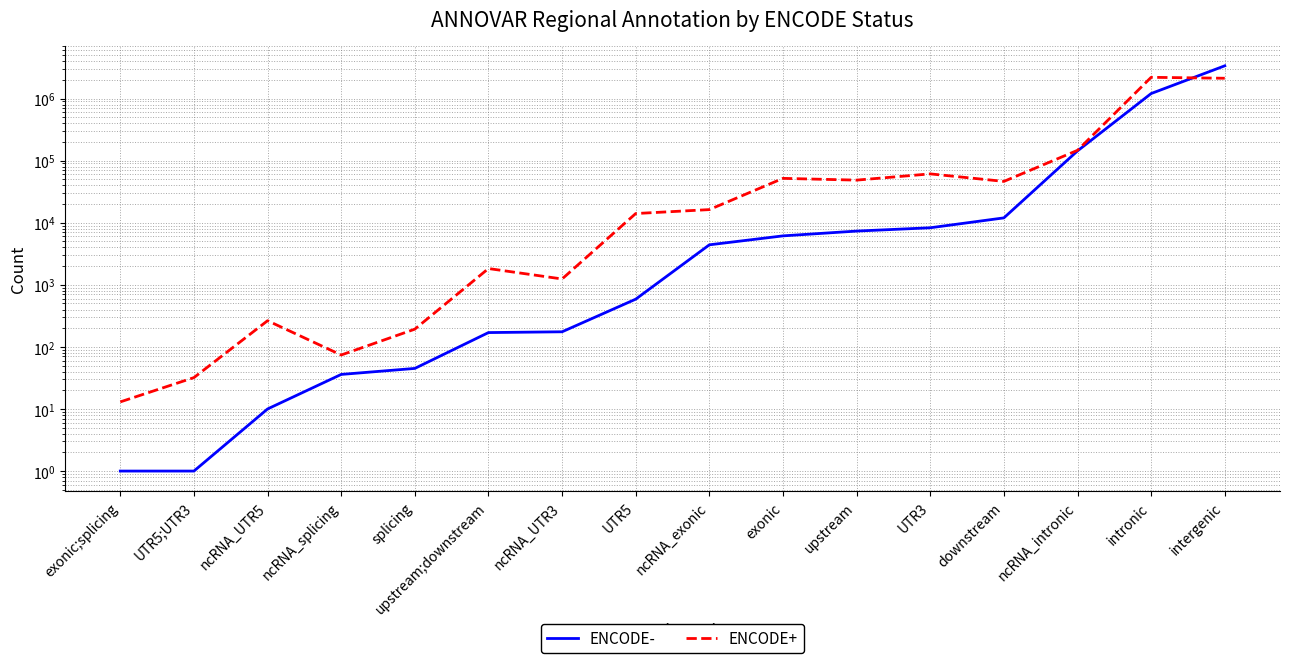

Between which two adjacent categories do ENCODE- and ENCODE+ first intersect?

intronic and intergenic